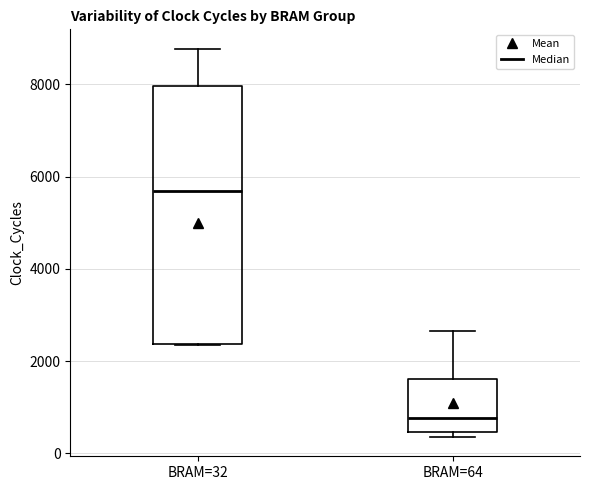

Where is the upper edge of the box for BRAM=64 on the y-axis? The values are not printed on the chart, so give them approximately, as read against the axis.

1600